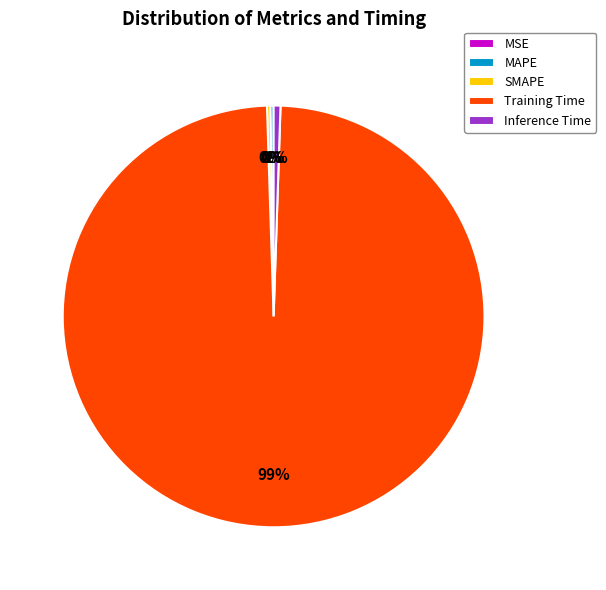

True or false: Inference Time accounts for 1% of the total.

True